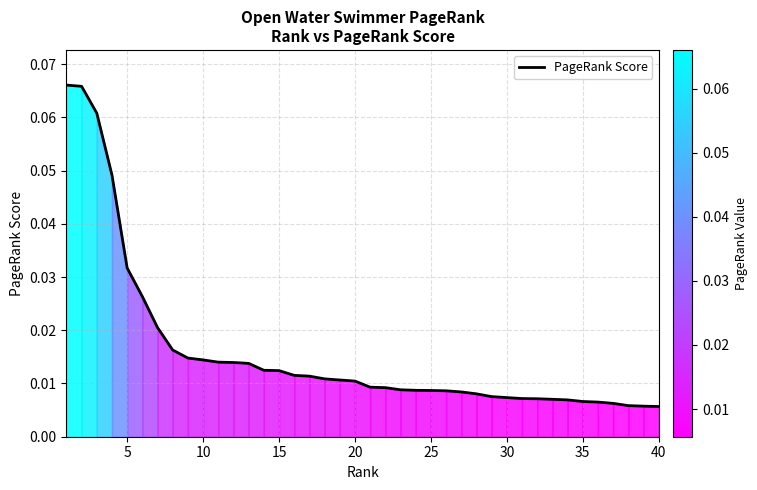

Does the chart have visible grid lines?

Yes